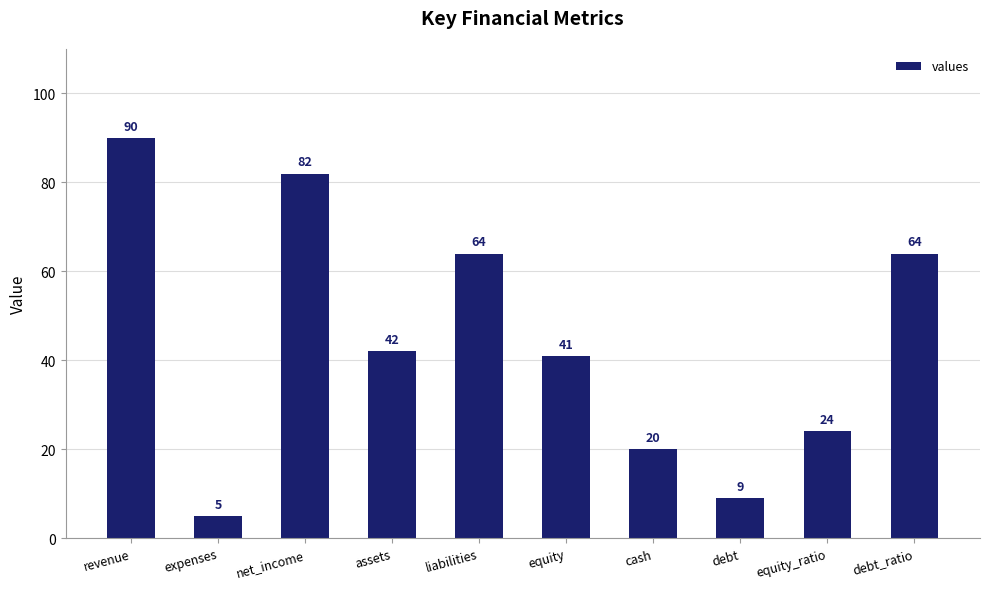

Is it true that the value at revenue is 39?

False